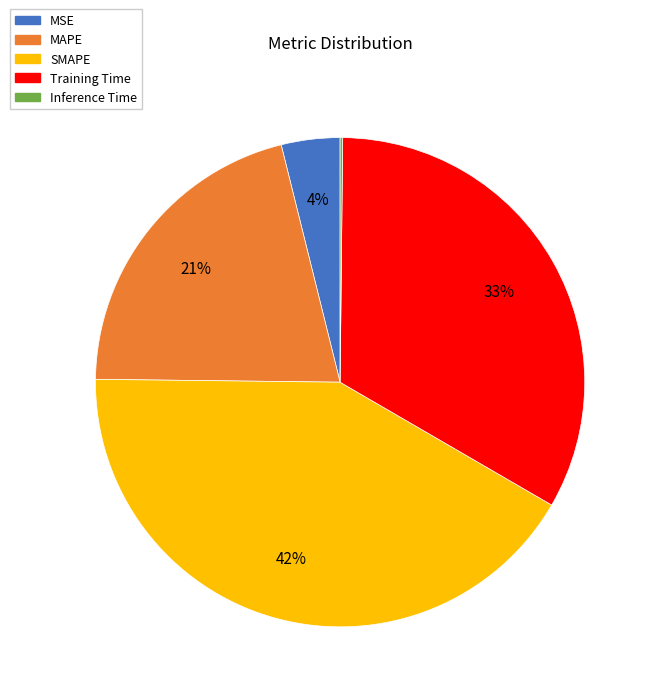

Which category has the biggest portion of the pie?

SMAPE